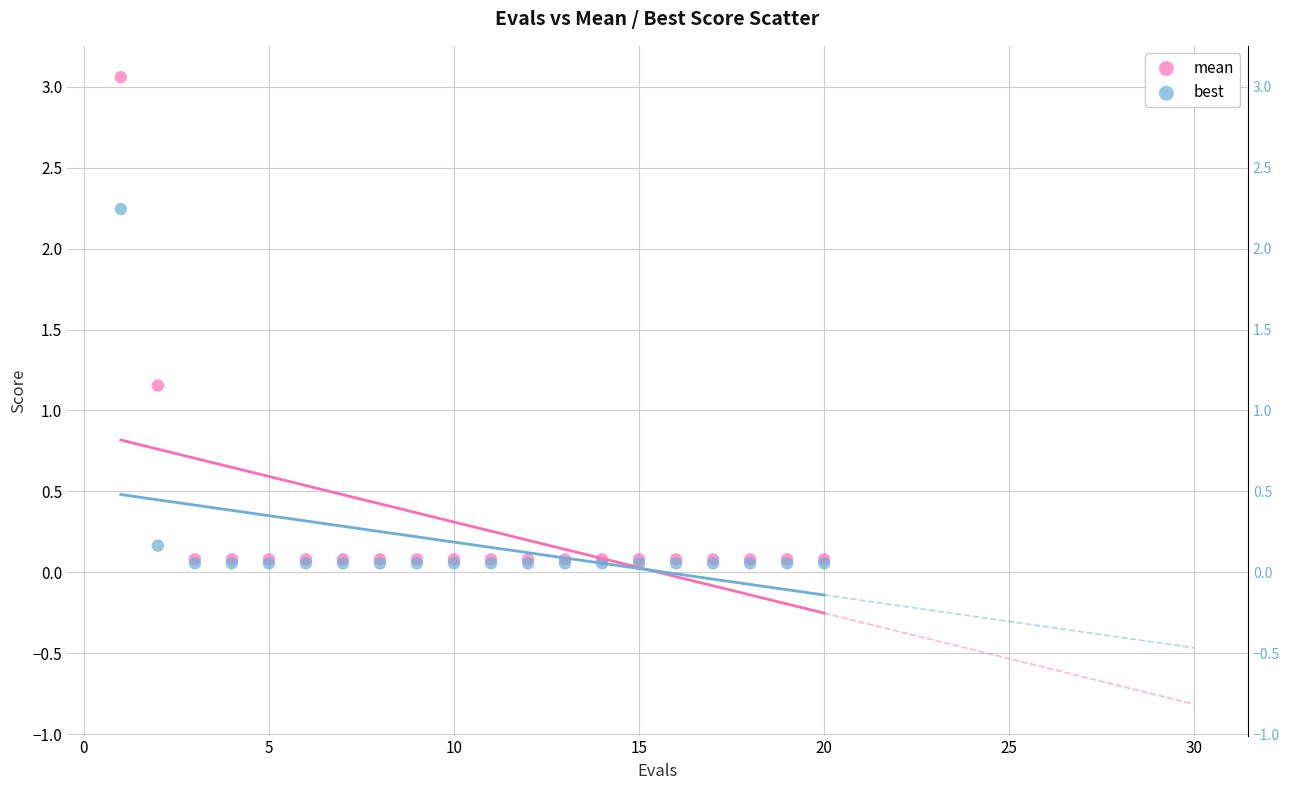

Which series has the widest spread of Y values?

mean